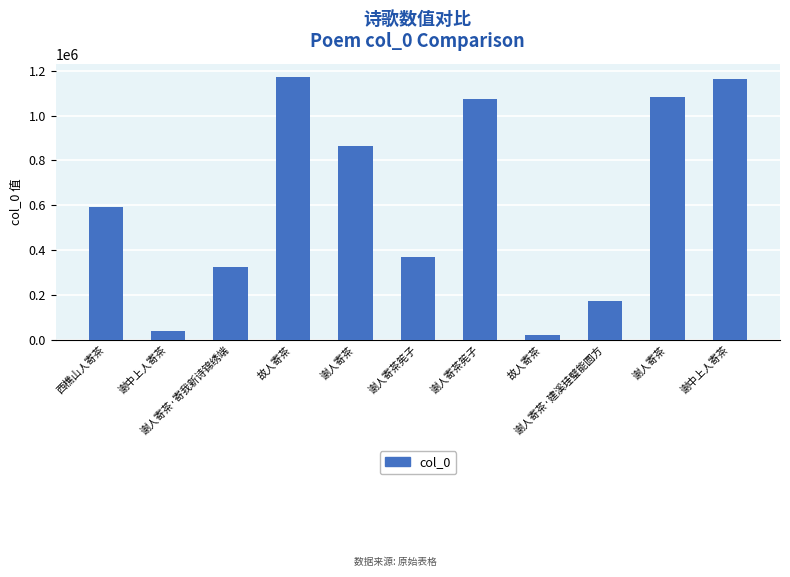

How many bars are there in total?

11